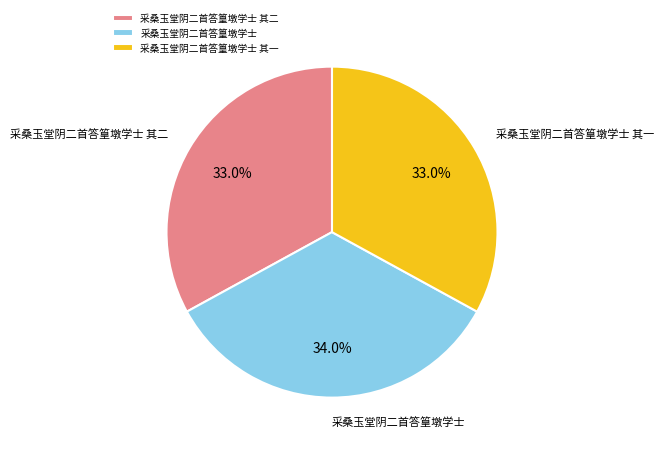

True or false: 采桑玉堂阴二首答篁墩学士 其二 accounts for 23% of the total.

False